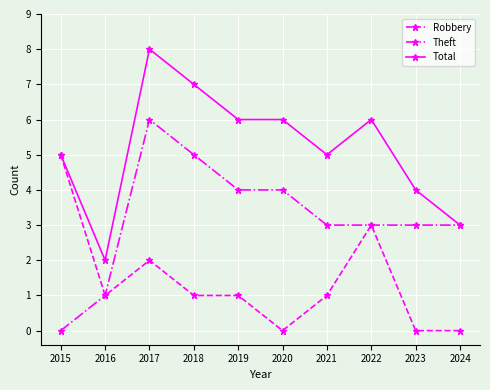

Is it true that Robbery equals -3 at 2023?

False